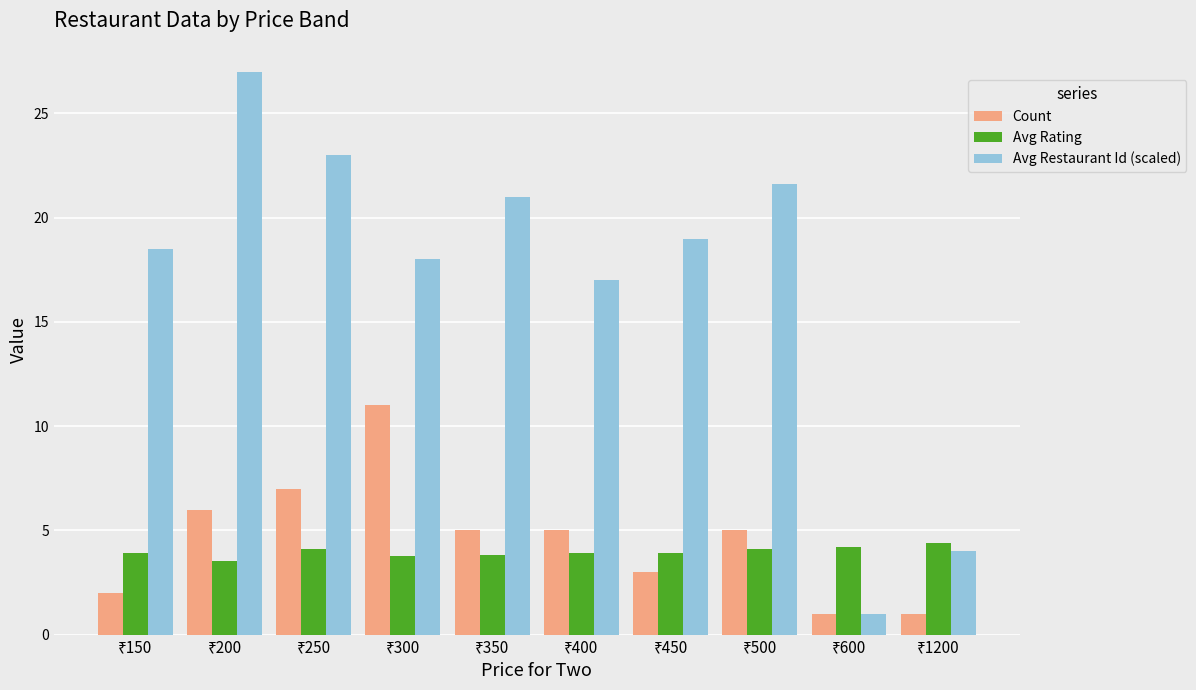

What is the greatest value displayed?

27.0